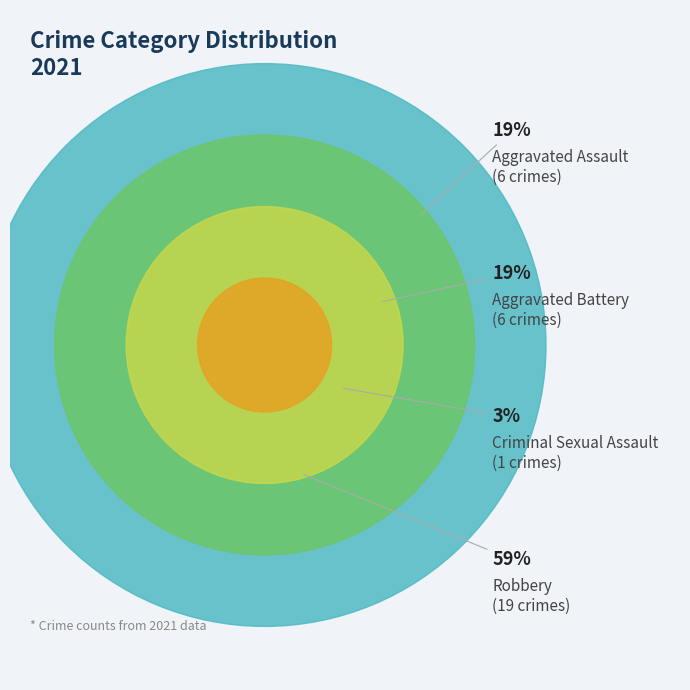

To the nearest percent, what percentage of the pie is Criminal Sexual Assault?

3%